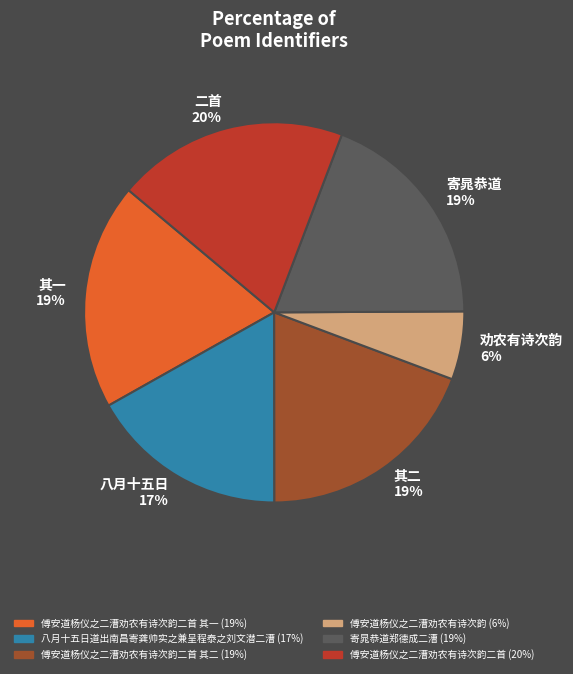

Which category has the smallest portion of the pie?

劝农有诗次韵 6%